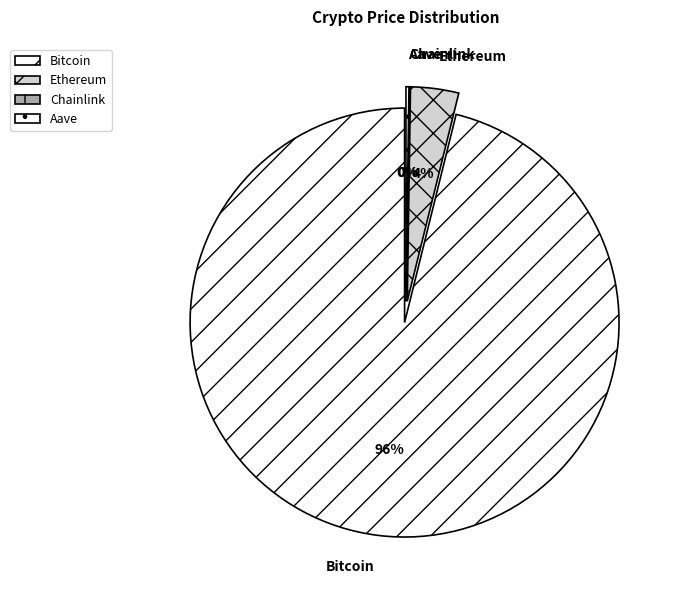

To the nearest percent, what percentage of the pie is Ethereum?

4%